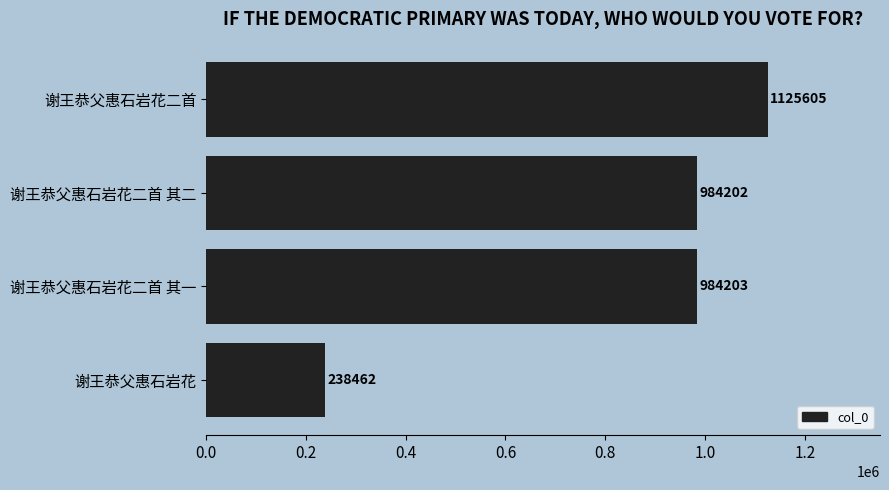

Between 谢王恭父惠石岩花二首 其一 and 谢王恭父惠石岩花二首, which is larger?

谢王恭父惠石岩花二首